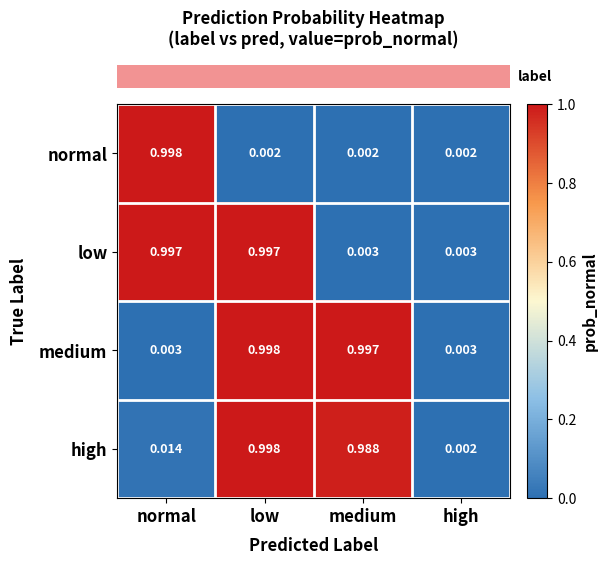

At how many categories does at least one series exceed 0?

4